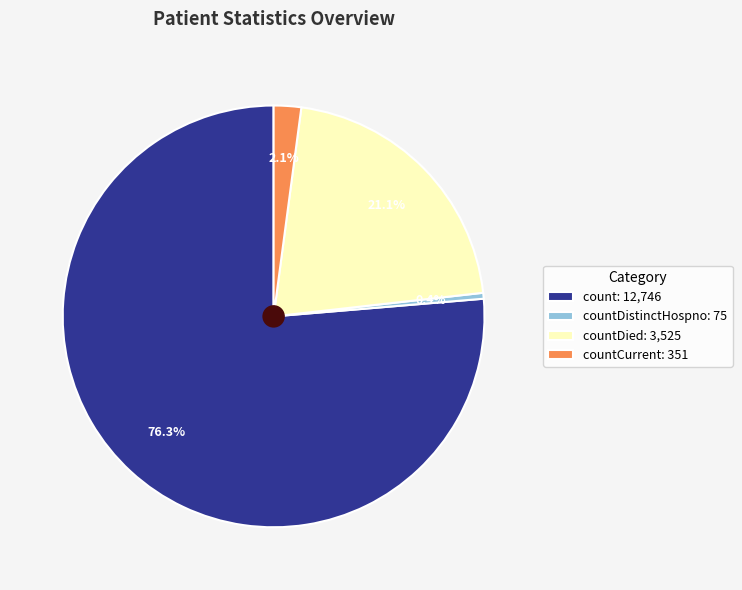

What percentage is NOT represented by countDied: 3,525?

78.9%